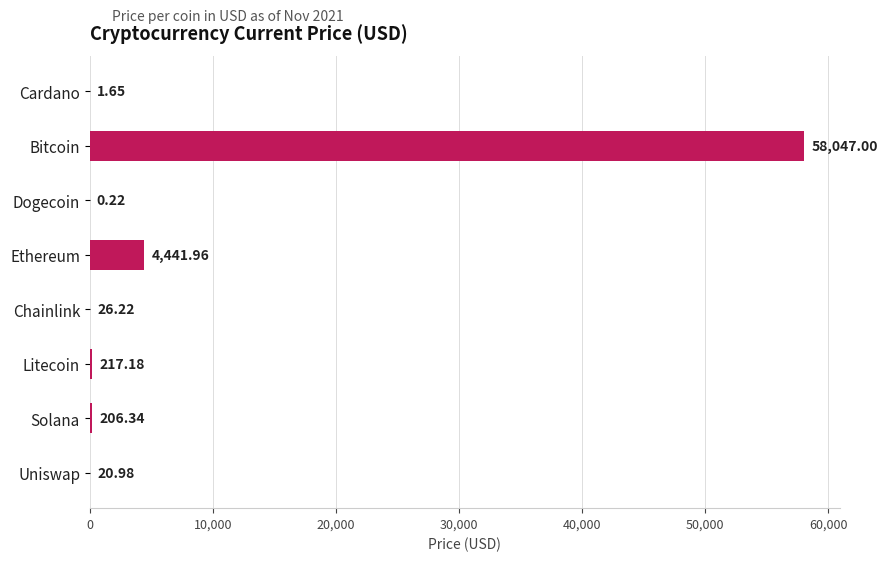

What is the sum of the values at Solana and Chainlink?

232.6